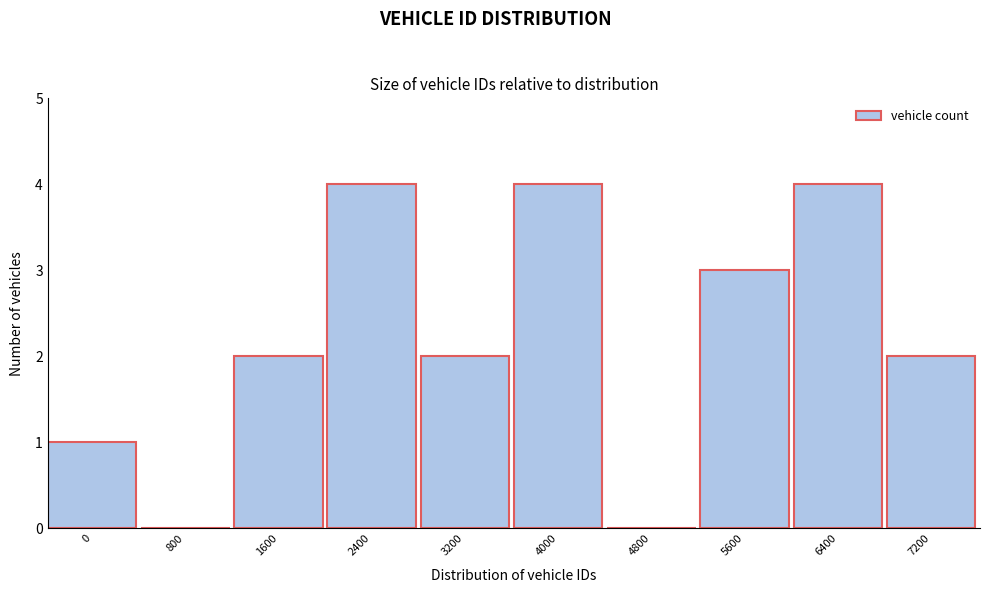

Reading right to left, transcribe all the data shown in this chart.

7200=2	6400=4	5600=3	4800=0	4000=4	3200=2	2400=4	1600=2	800=0	0=1